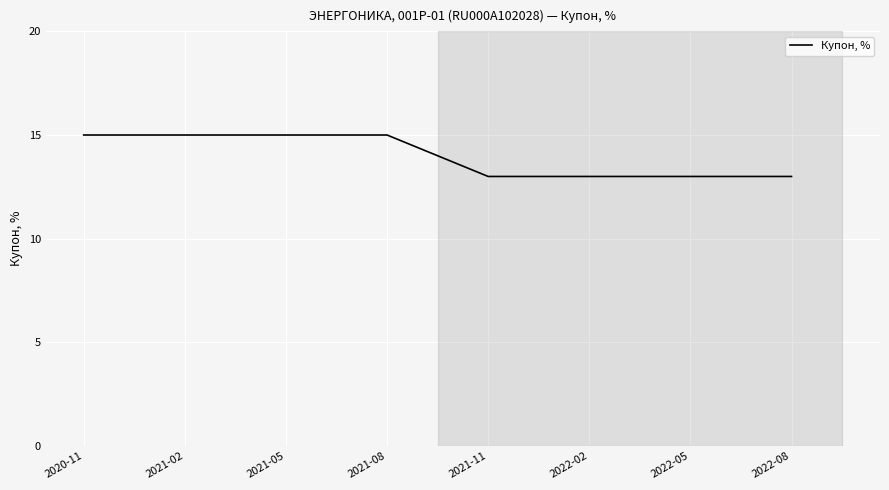

What is the minimum value shown in the chart?

13